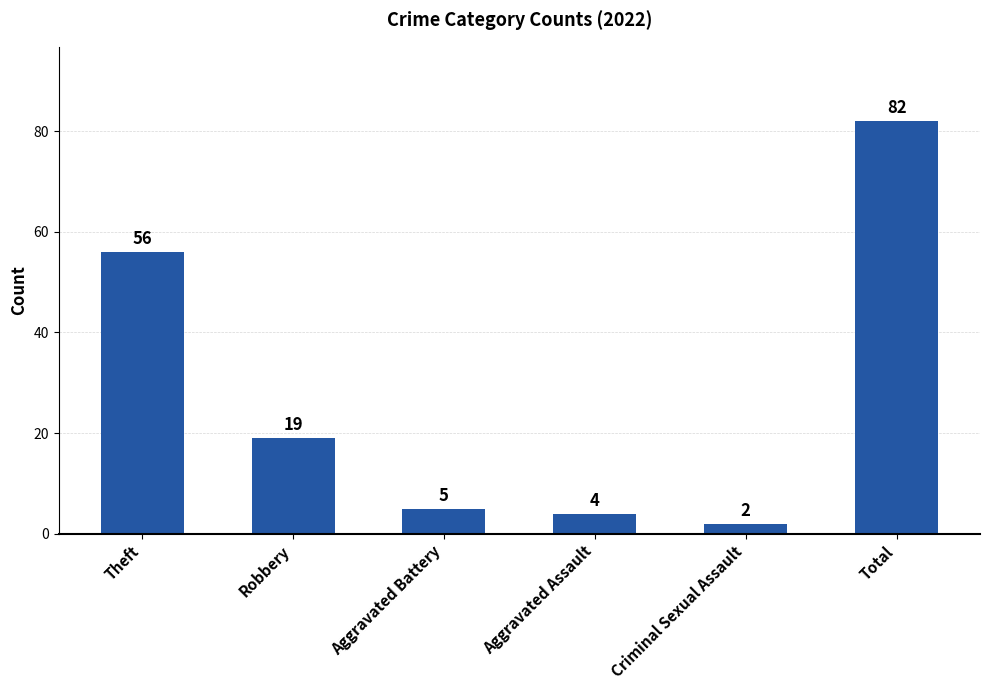

The chart shows a value of 147 at Total. True or false?

False